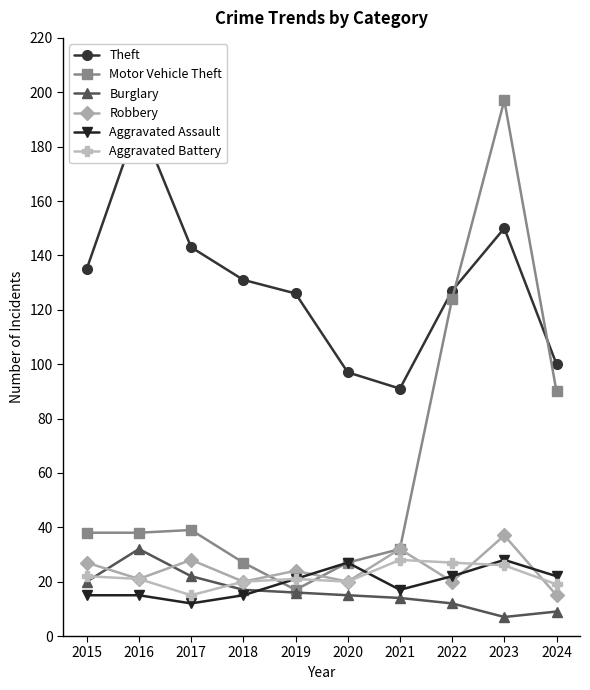

What value does the Motor Vehicle Theft series have at 2015, to the nearest 5?

40